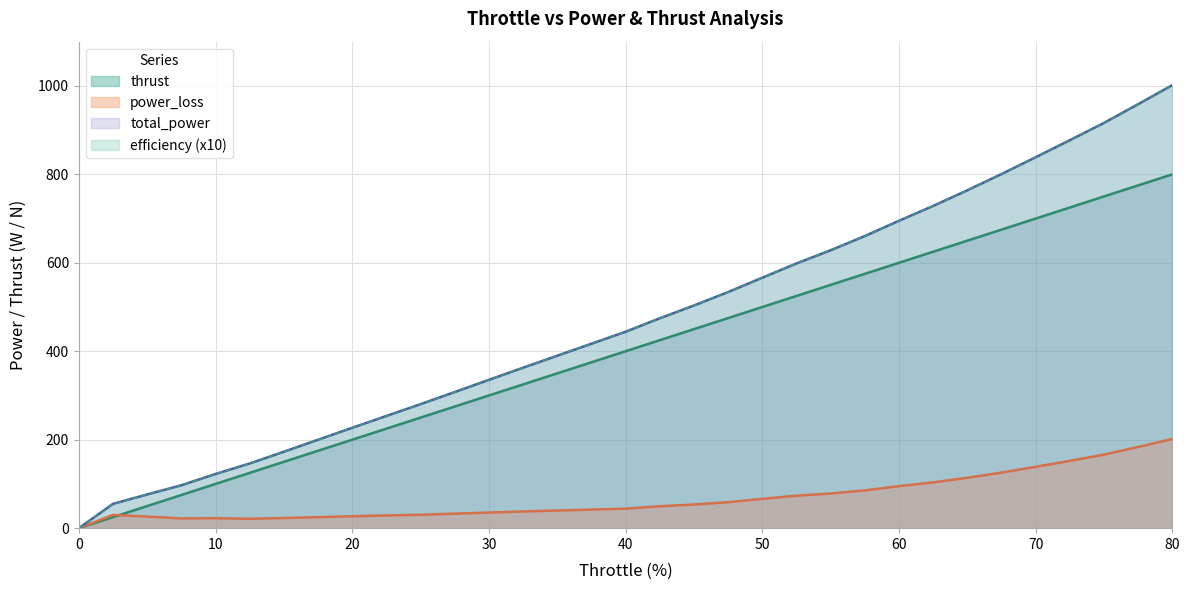

Is the value of total_power at 50 greater than the value of thrust at 20?

Yes